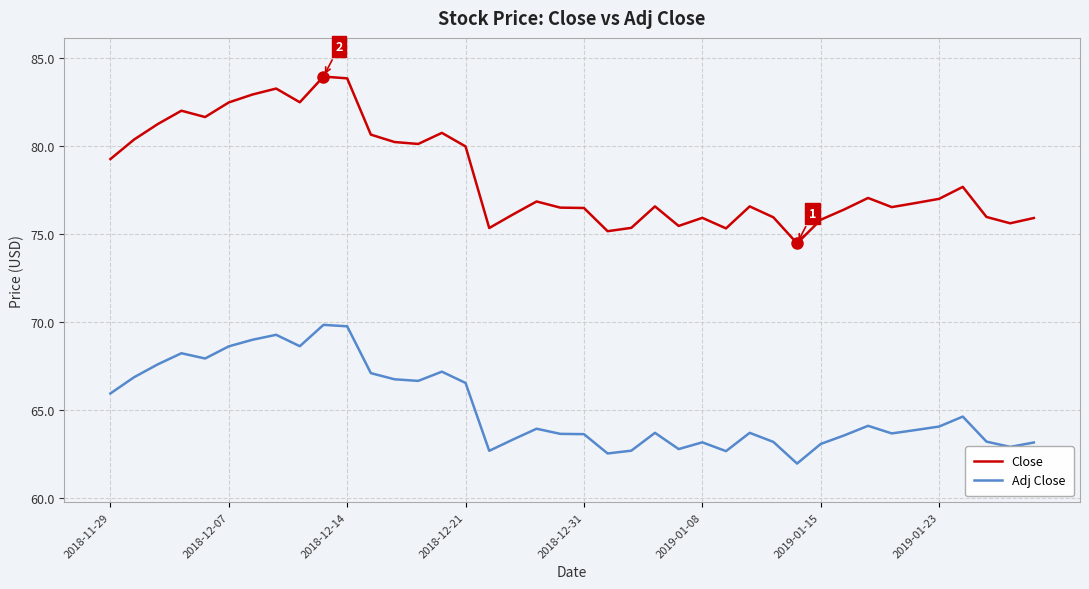

What is the difference between the maximum and second lowest values in the Adj Close series?

7.3